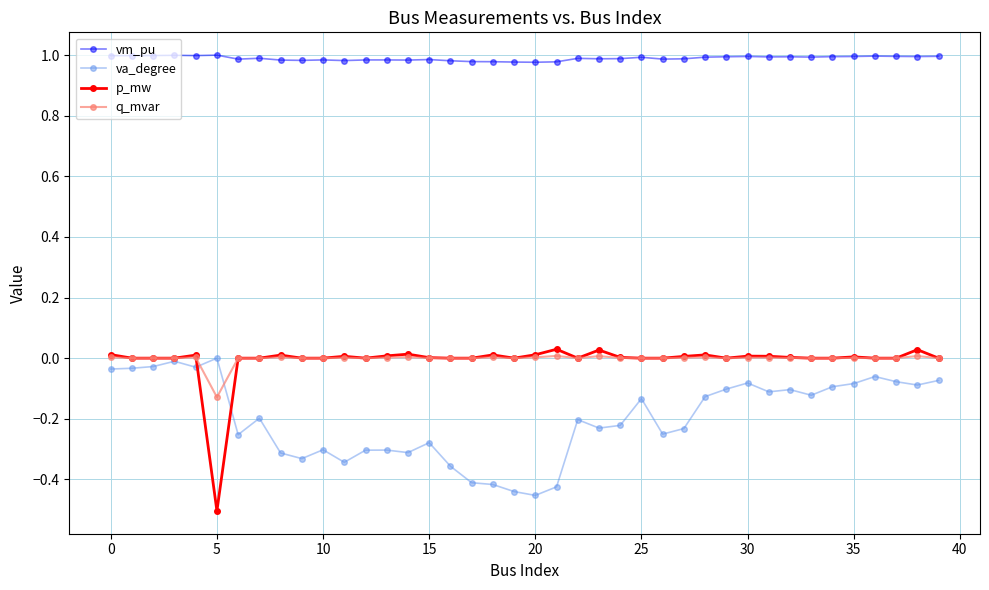

True or false: p_mw has more than 1 points higher than both neighbors.

True